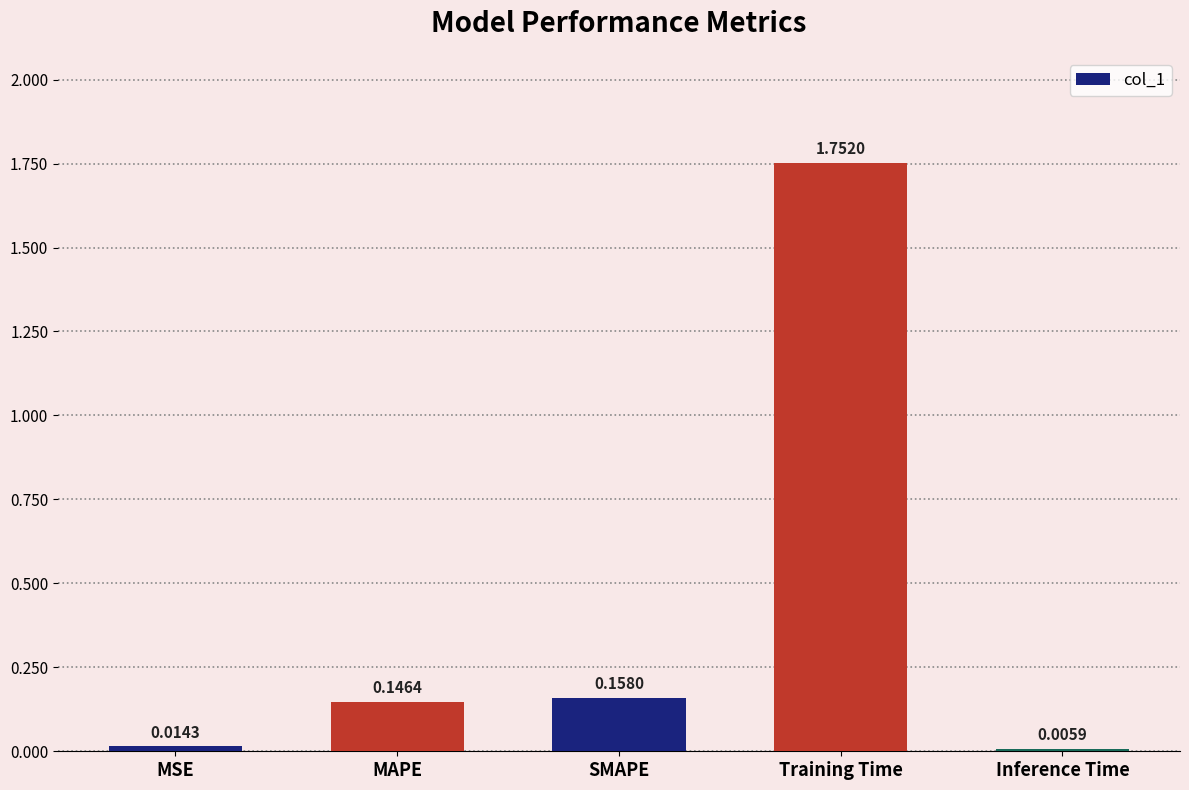

At which label is the value closest to 0?

Inference Time